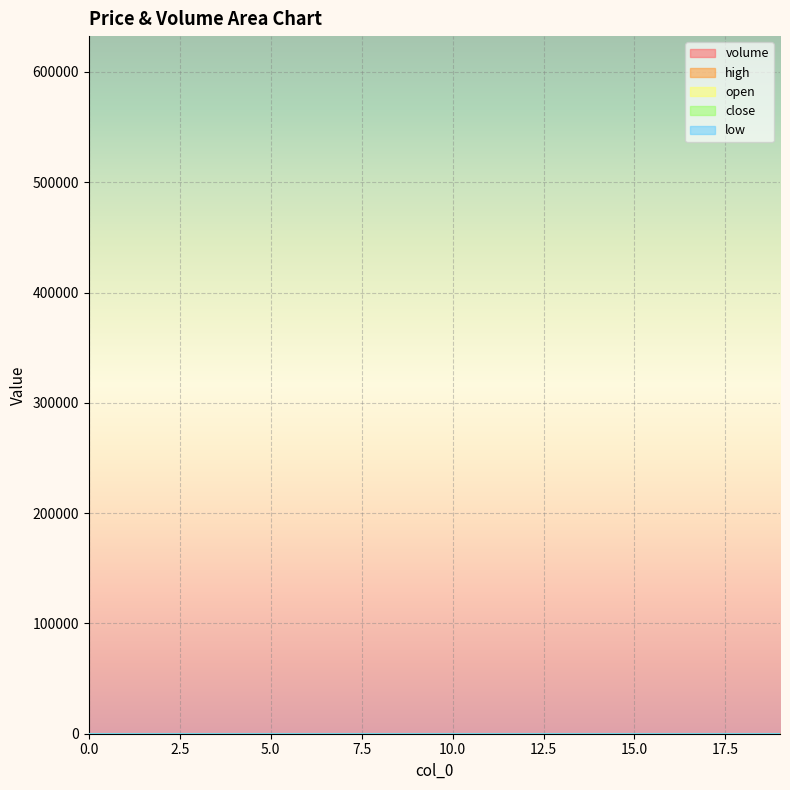

The low series shows 3.4 at 19. True or false?

True